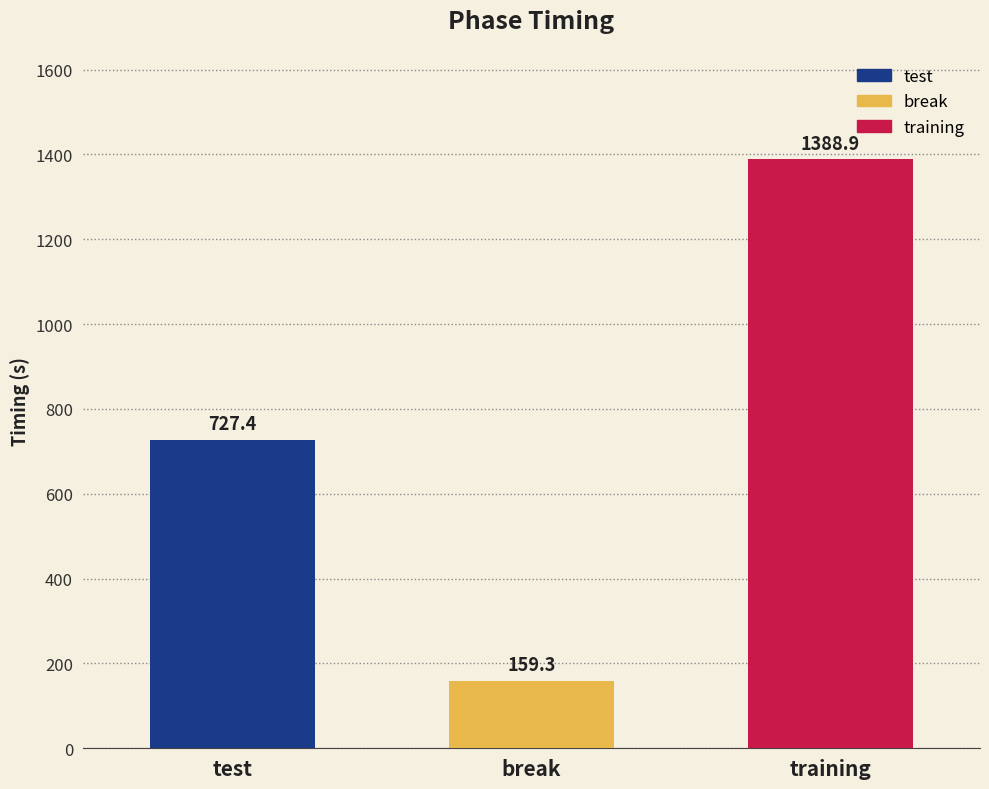

Read the value at test.

727.4